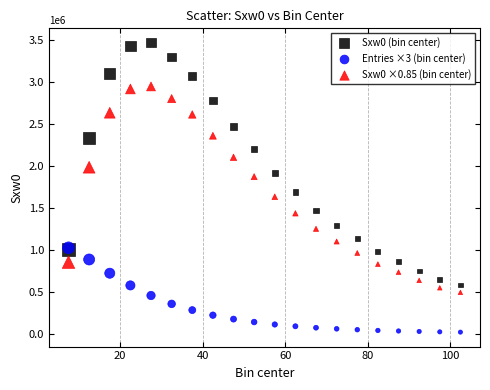

Which series contains the lowest Y value?

Entries ×3 (bin center)